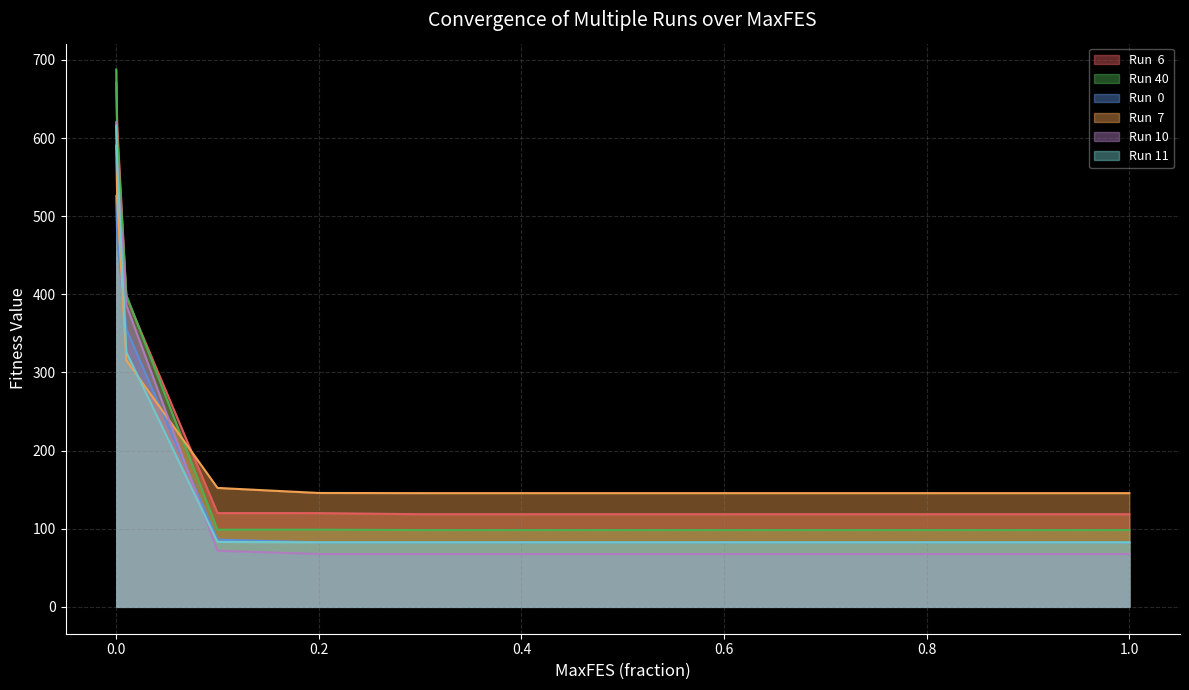

What is the difference between the second highest and minimum values in the Run 11 series?

486.1